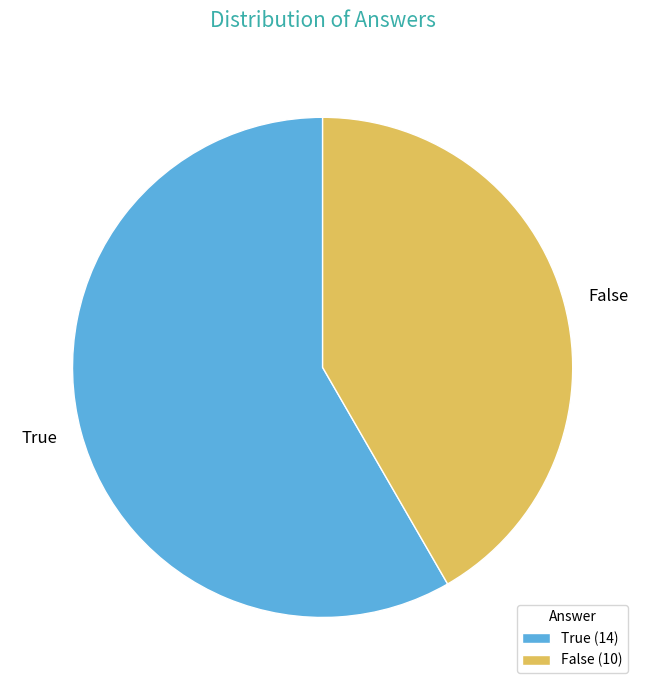

Do False (10) and True (14) together represent more than half of the pie?

Yes